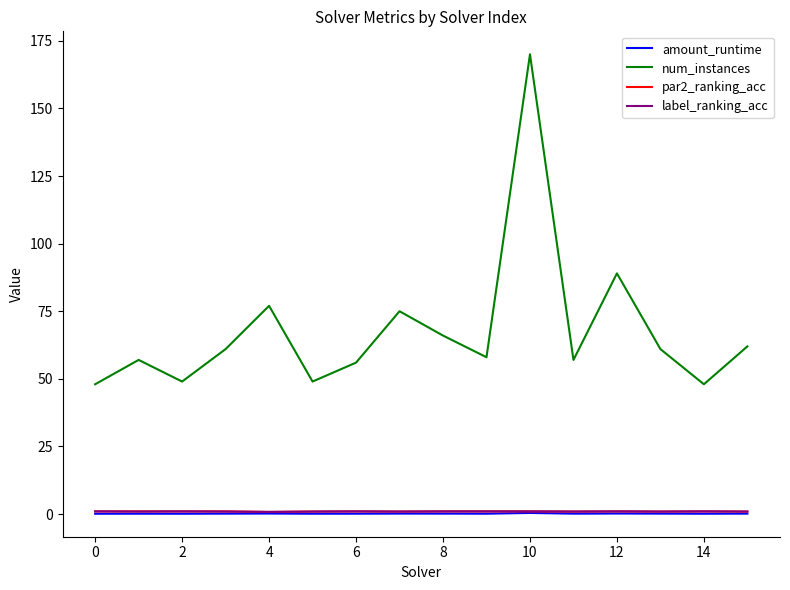

Which series has the largest range (max minus min)?

num_instances